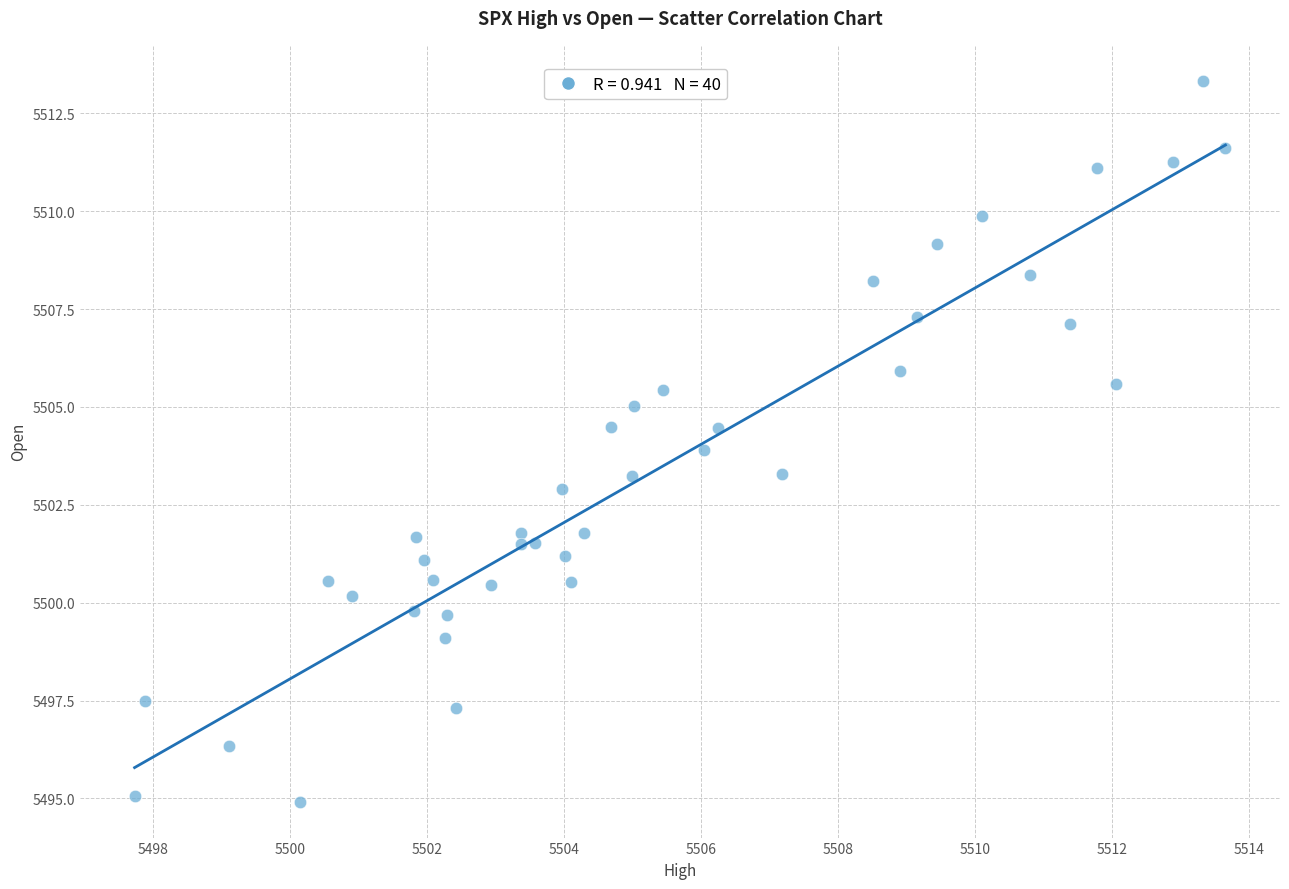

What is the range of X values (max minus min)?

15.9